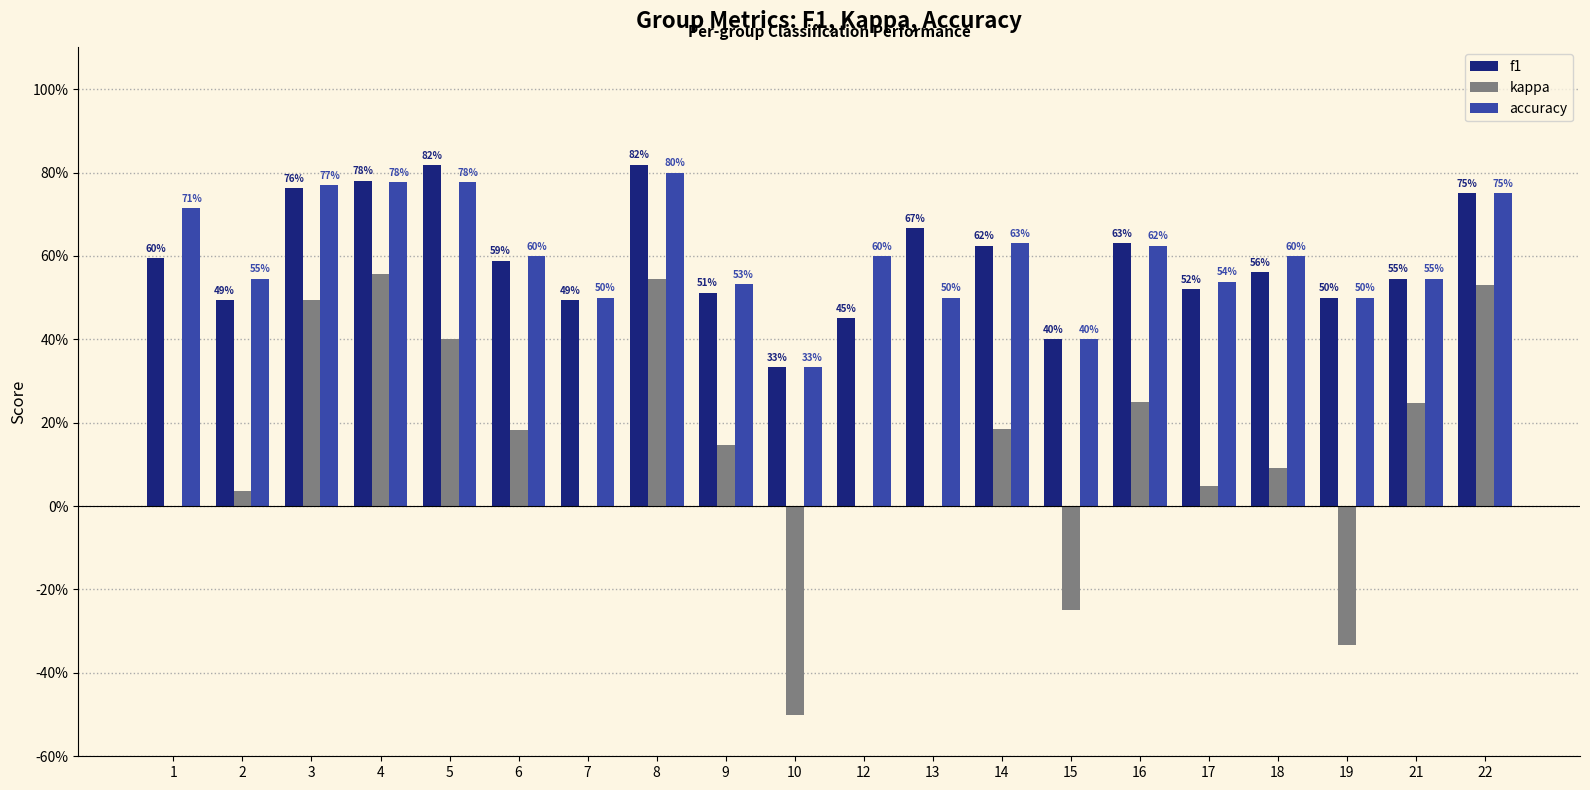

What is the minimum value shown in the chart?

-0.5